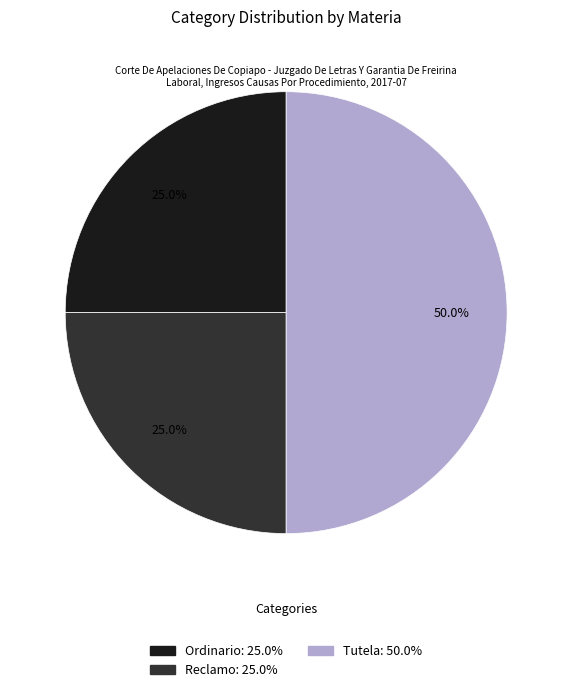

What is the ratio of the value at Ordinario to the value at Reclamo?

1.0